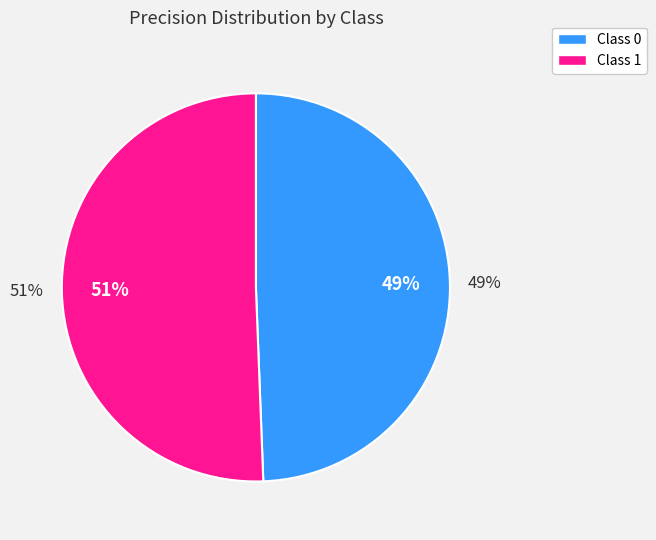

What is the largest slice in the pie chart?

1